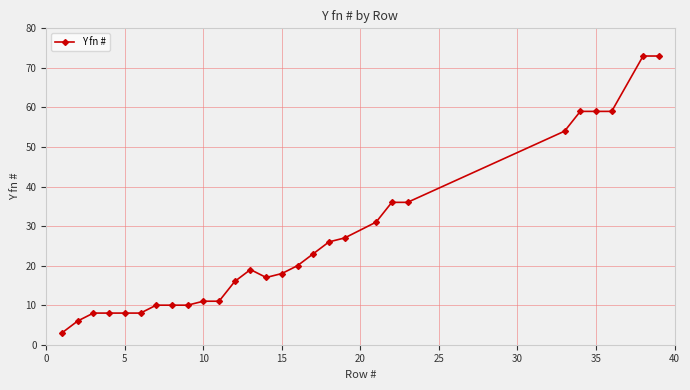

What is the sum of all values?

739